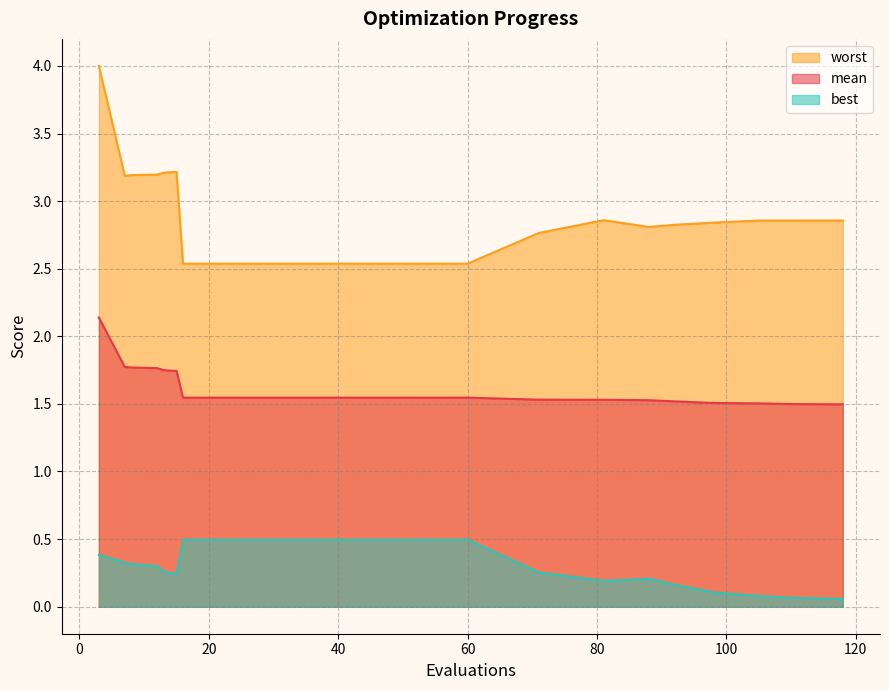

What is the maximum value shown in the chart?

4.0